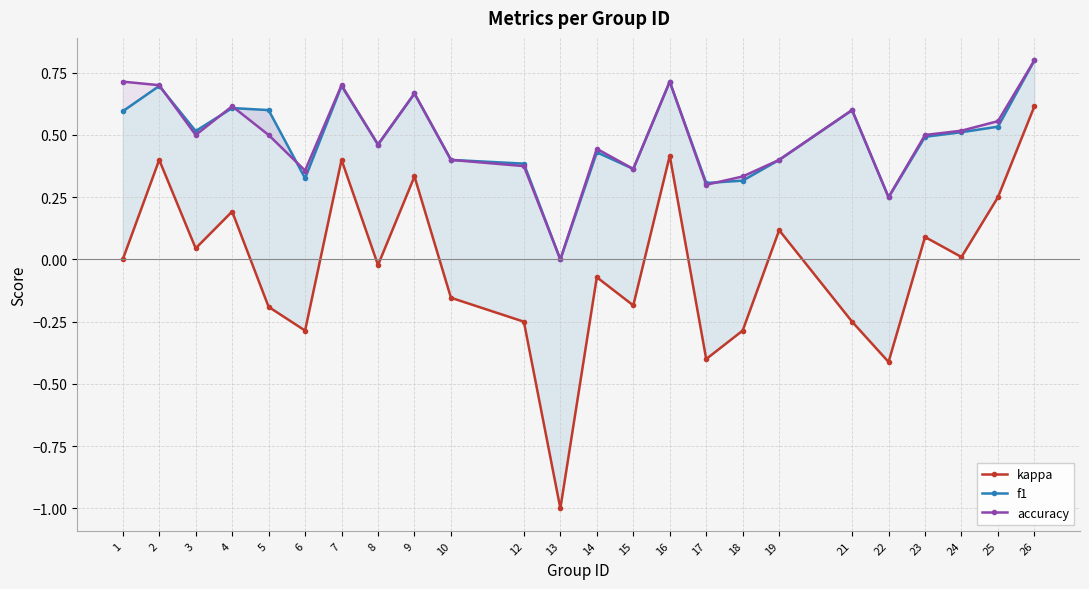

Reading right to left, list all the values displayed in this chart.

kappa: 26=0.6	25=0.3	24=0.0	23=0.1	22=-0.4	21=-0.2	19=0.1	18=-0.3	17=-0.4	16=0.4	15=-0.2	14=-0.1	13=-1.0	12=-0.2	10=-0.2	9=0.3	8=-0.0	7=0.4	6=-0.3	5=-0.2	4=0.2	3=0.0	2=0.4	1=0.0
f1: 26=0.8	25=0.5	24=0.5	23=0.5	22=0.2	21=0.6	19=0.4	18=0.3	17=0.3	16=0.7	15=0.4	14=0.4	13=0.0	12=0.4	10=0.4	9=0.7	8=0.5	7=0.7	6=0.3	5=0.6	4=0.6	3=0.5	2=0.7	1=0.6
accuracy: 26=0.8	25=0.6	24=0.5	23=0.5	22=0.2	21=0.6	19=0.4	18=0.3	17=0.3	16=0.7	15=0.4	14=0.4	13=0.0	12=0.4	10=0.4	9=0.7	8=0.5	7=0.7	6=0.4	5=0.5	4=0.6	3=0.5	2=0.7	1=0.7